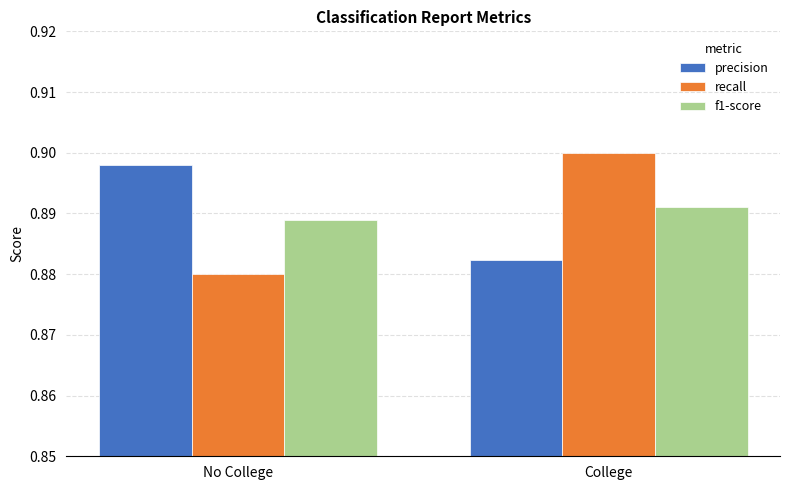

Where is precision nearest to the value 0?

College